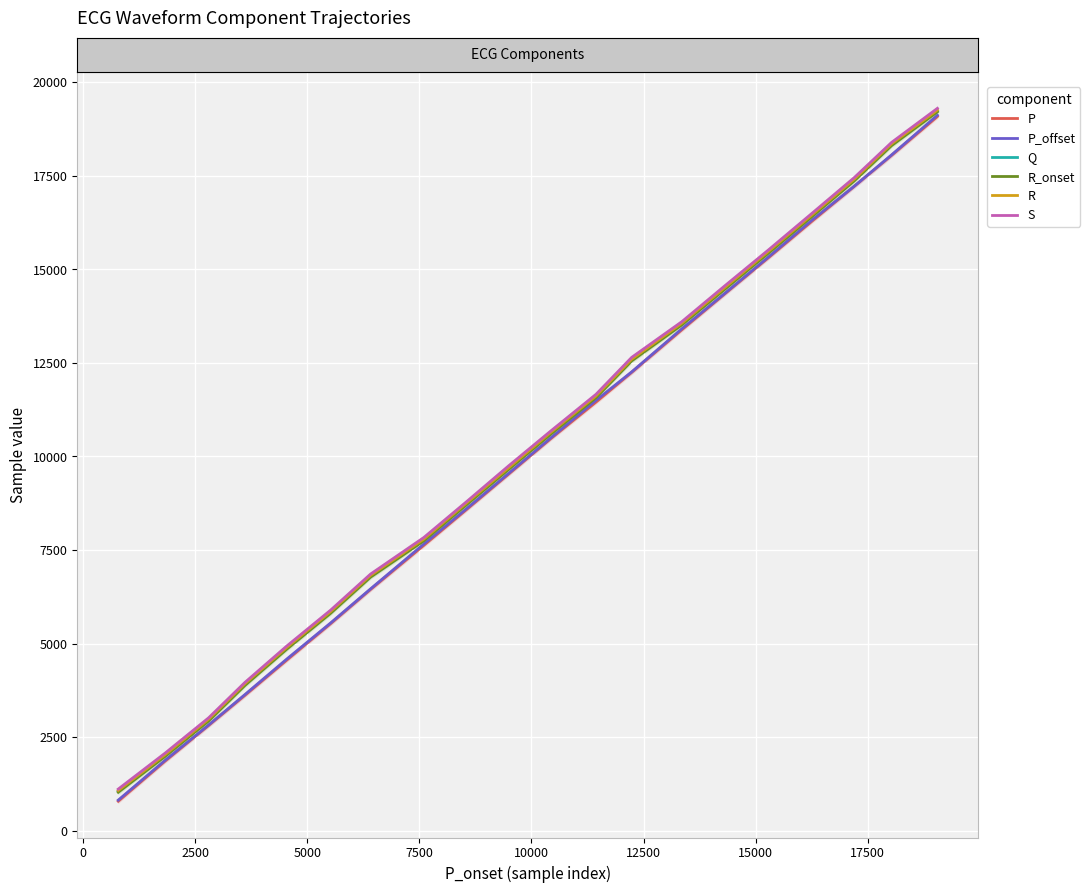

What position from the right is 5000?

17